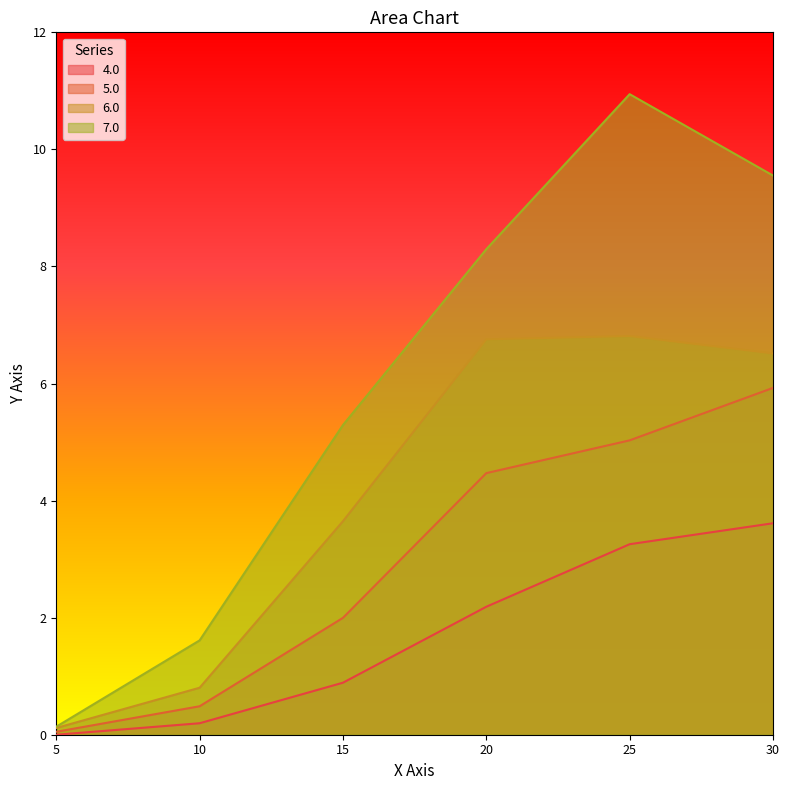

Where is 4.0 nearest to the value 1?

15